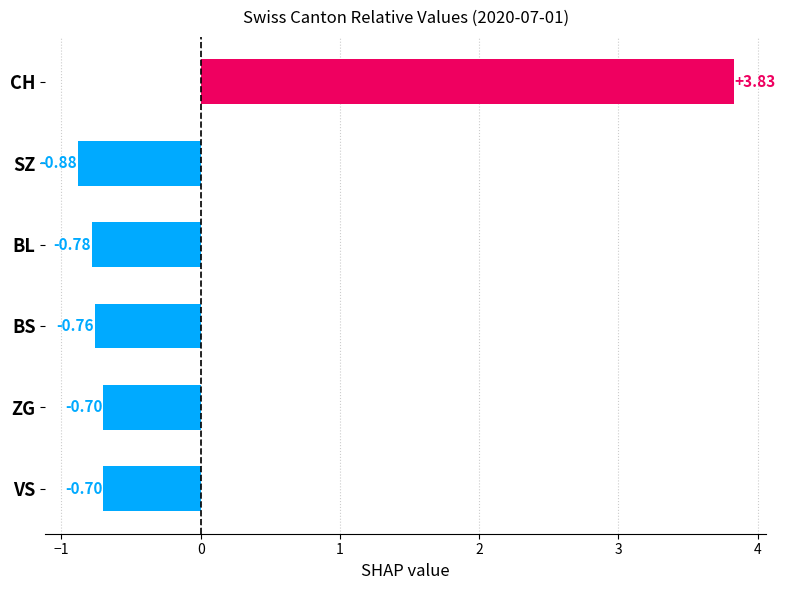

How many distinct data groups are displayed?

1